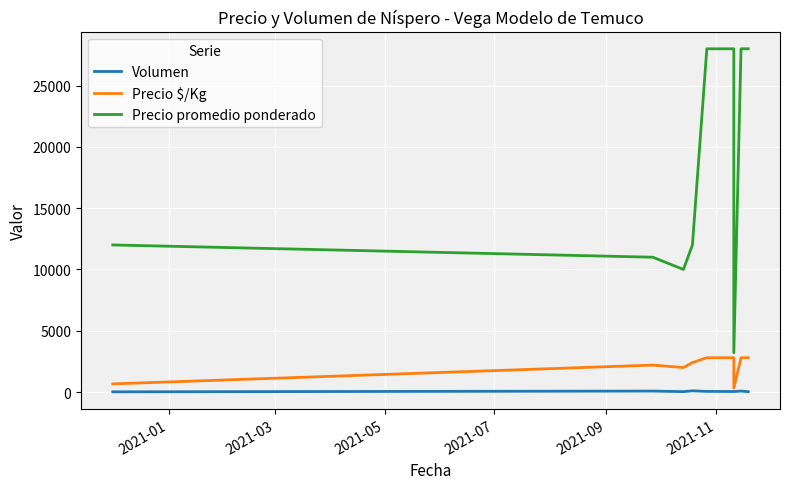

The Precio promedio ponderado series shows 44186 at 6. True or false?

False